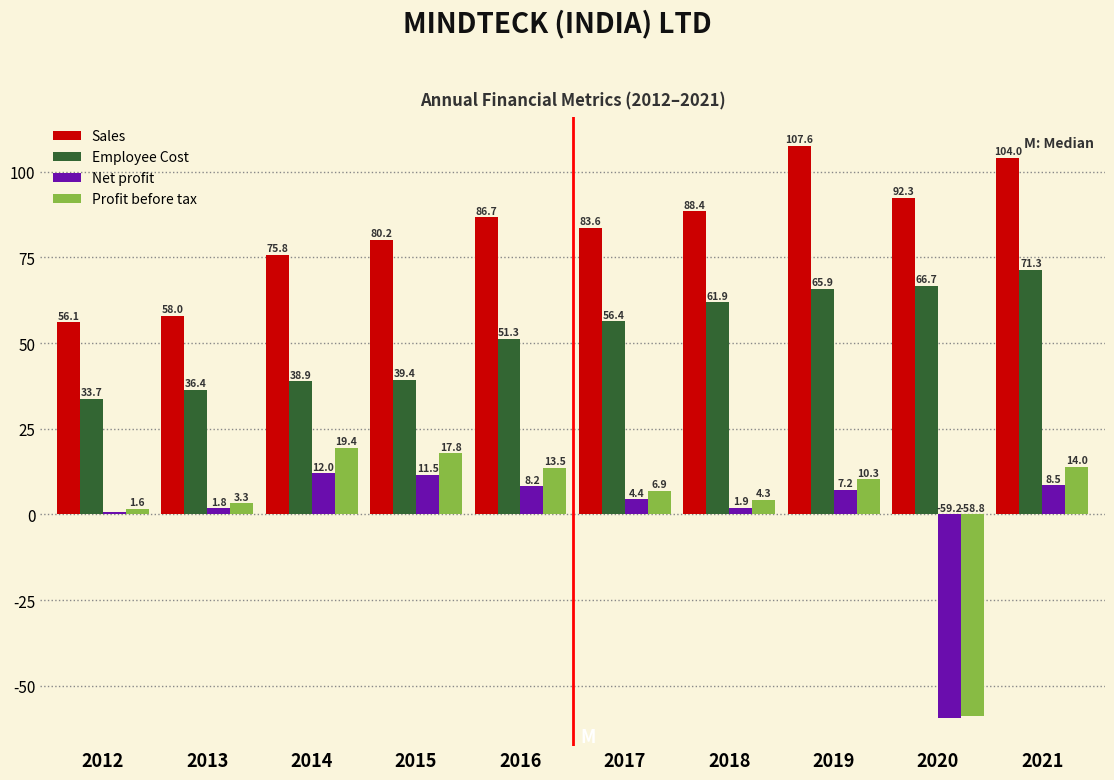

Where is Net profit nearest to the value -23?

2012